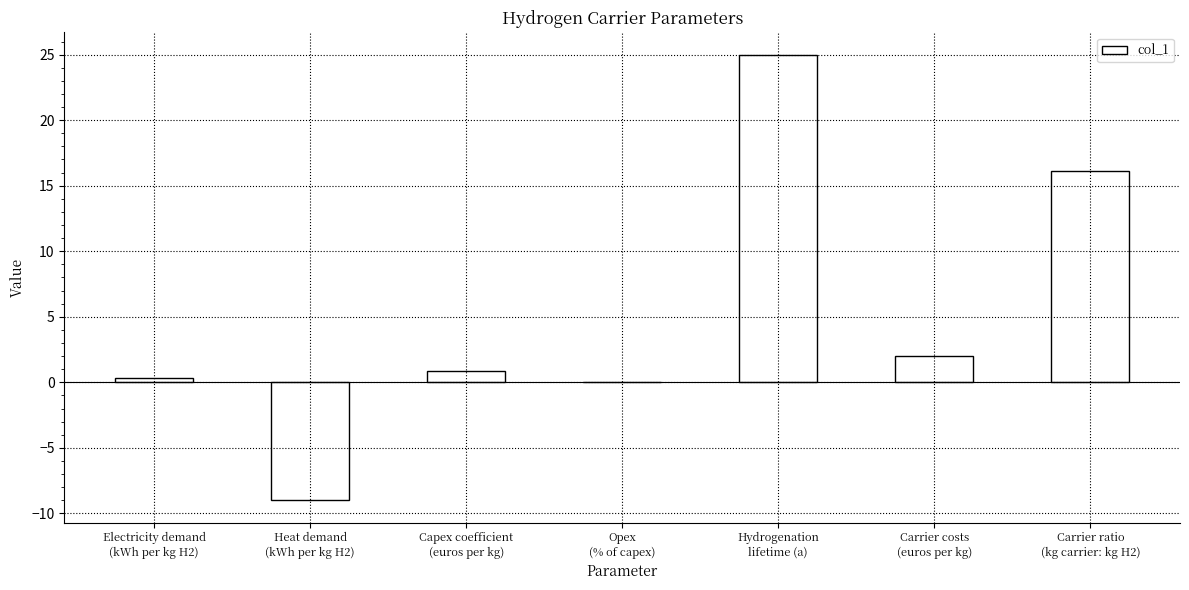

Which label corresponds to the largest value in the chart?

Hydrogenation
lifetime (a)